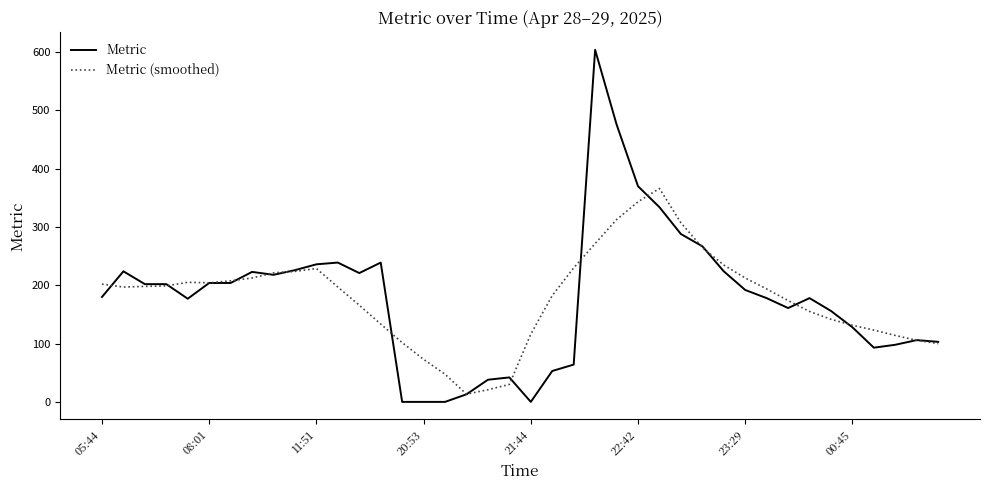

What is the difference between the maximum and minimum values in the Metric series?

604.0